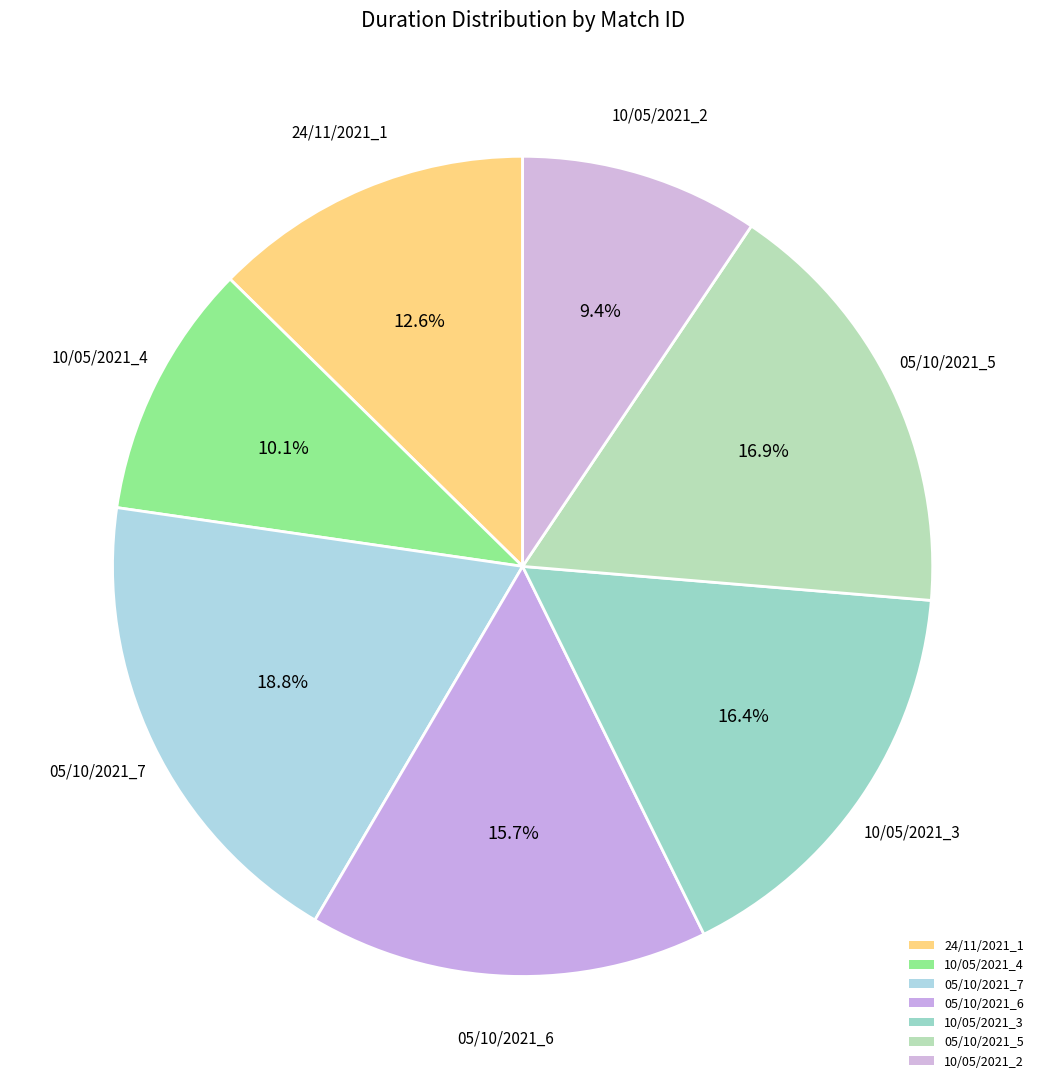

Count the number of slices in the pie.

7